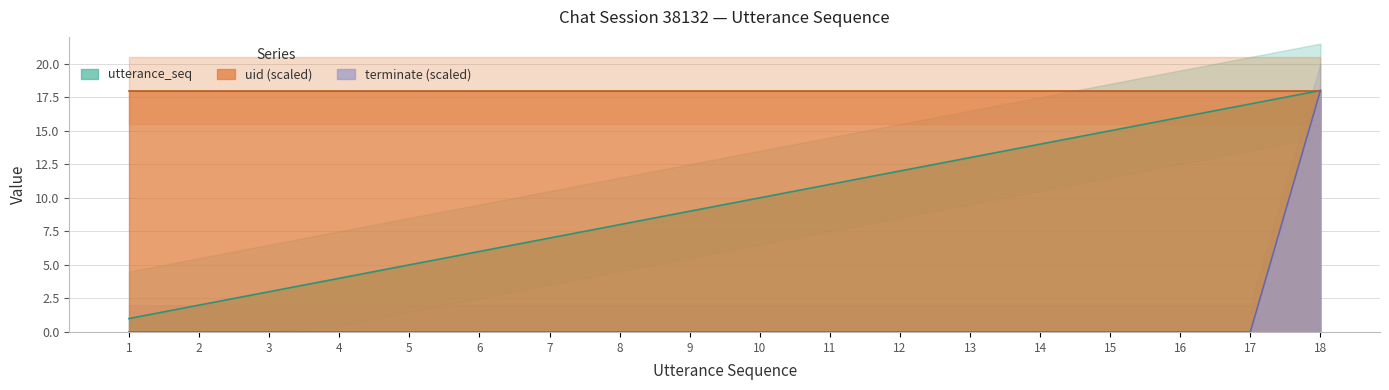

The terminate series shows -11 at 2. True or false?

False